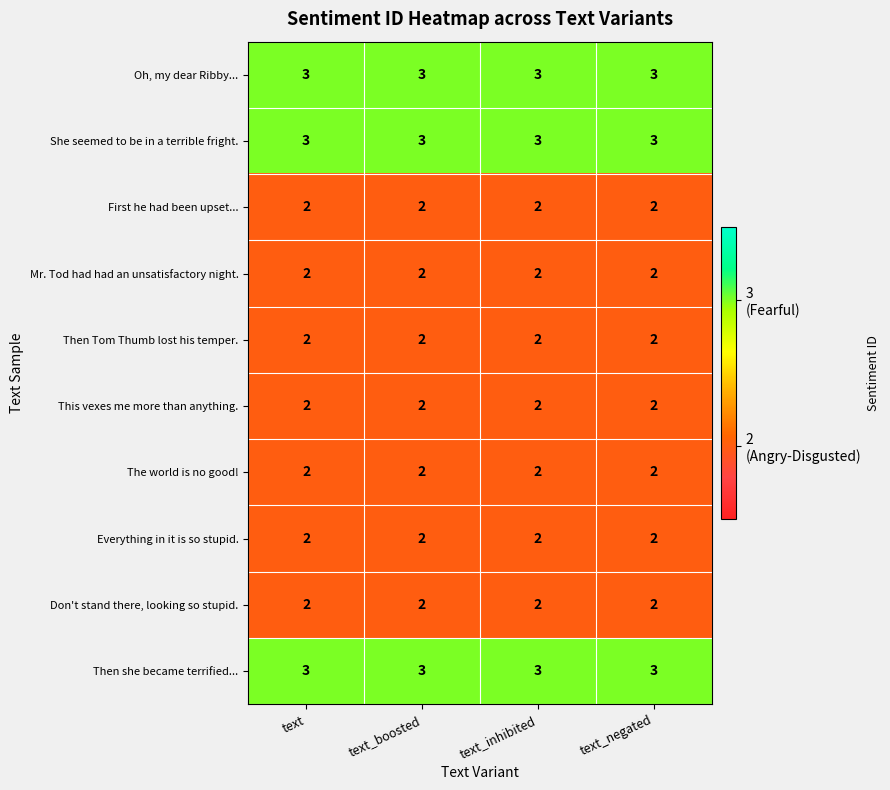

The Then she became terrified... series shows 1 at text. True or false?

False